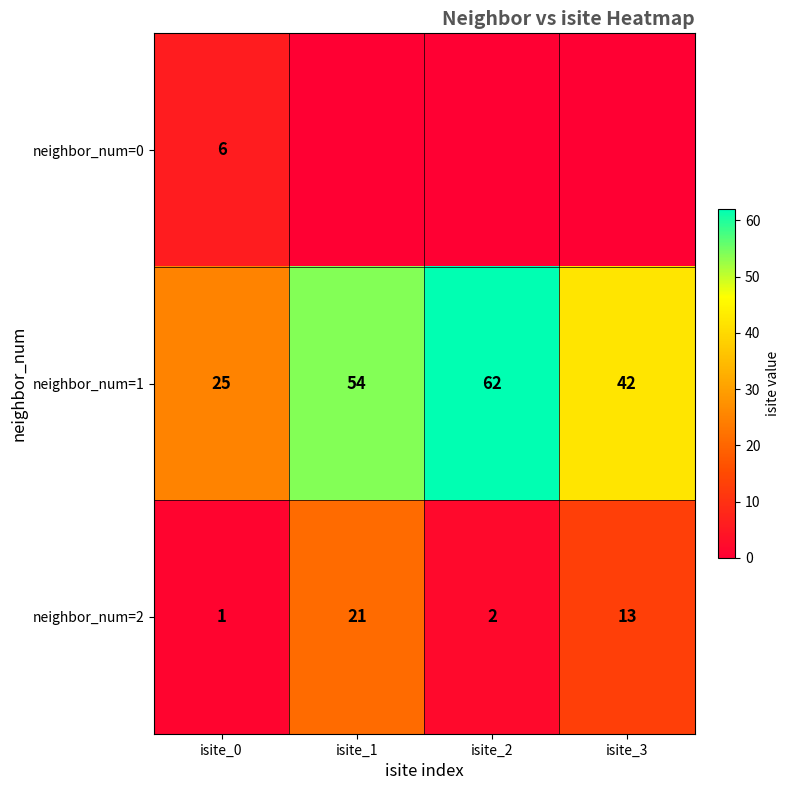

What is the maximum value for neighbor_num=1?

62